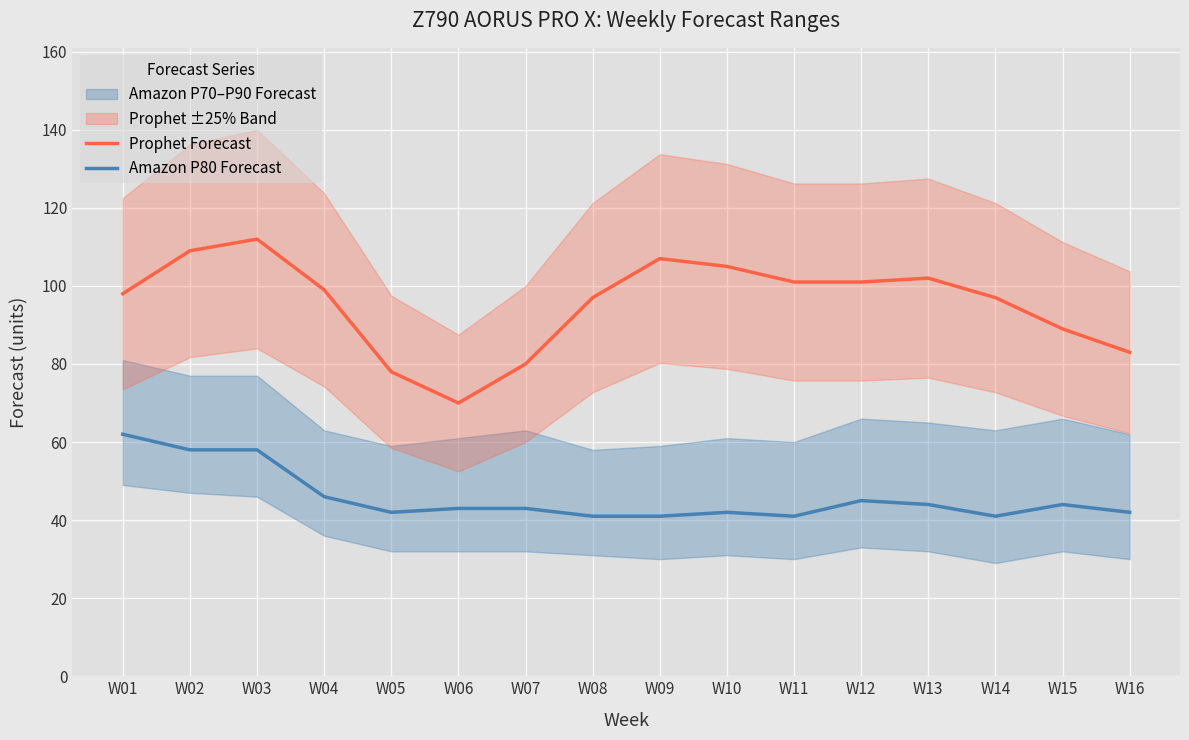

What is the sum of all Amazon P80 Forecast values?

733